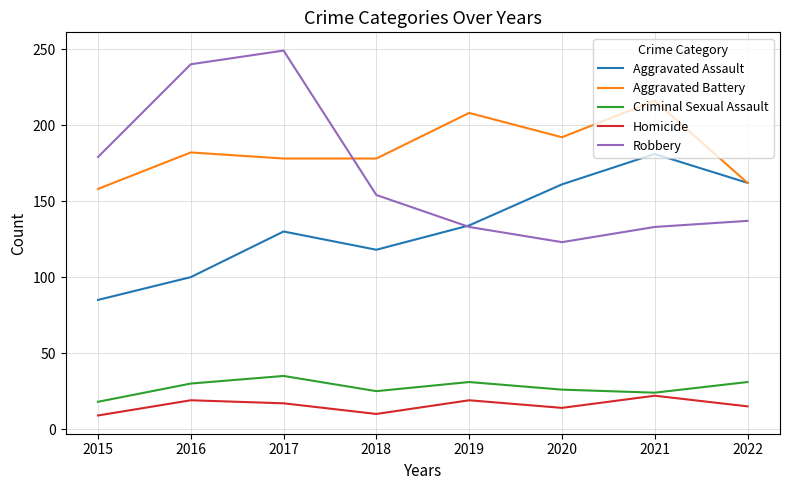

What is the spread (max minus min) of values at 2016?

221